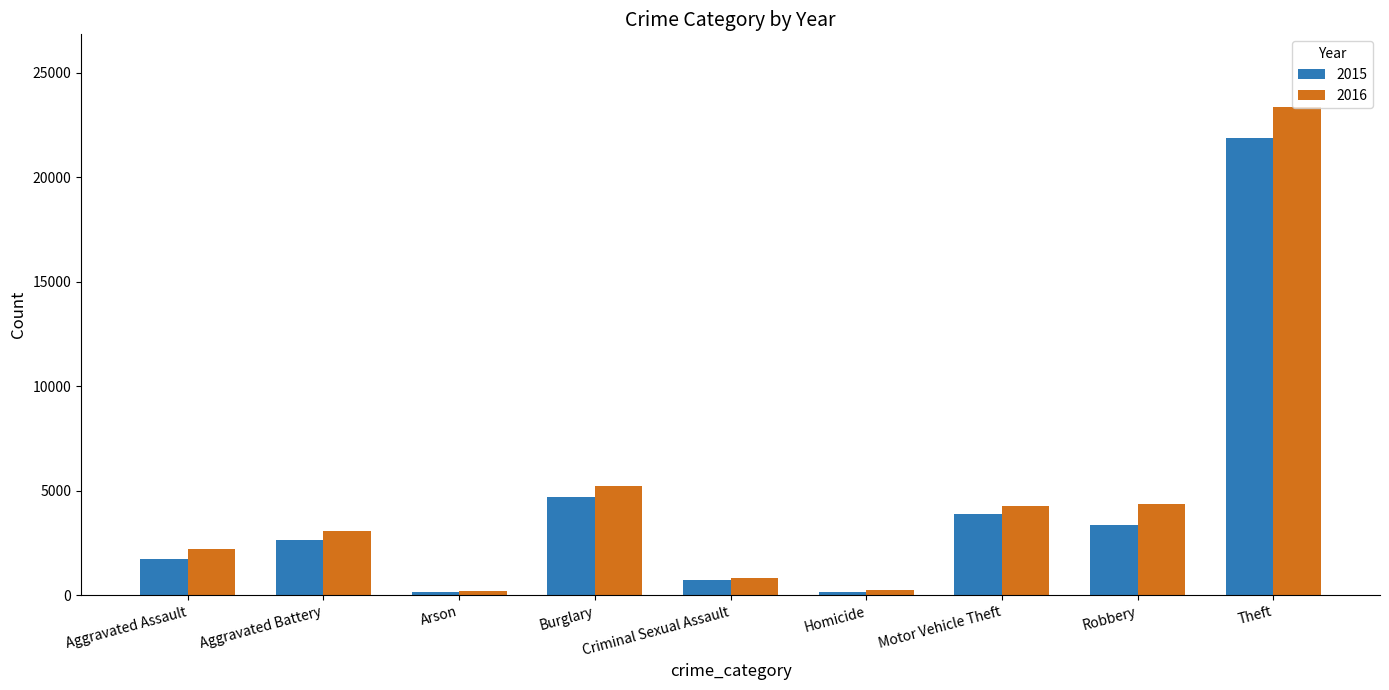

What is the sum of all 2016 values?

43762